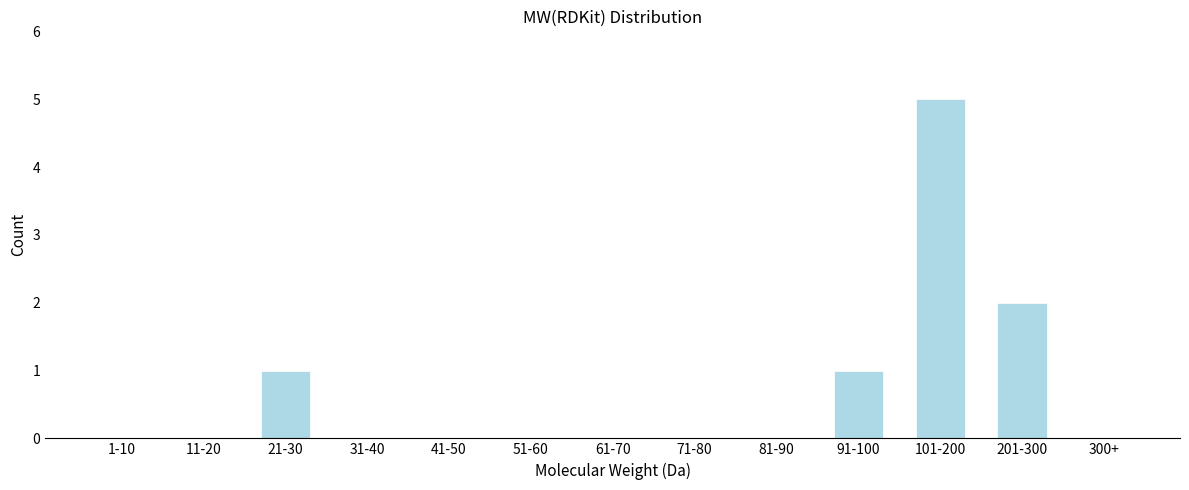

Reading left to right, transcribe all the data shown in this chart.

1-10=0	11-20=0	21-30=1	31-40=0	41-50=0	51-60=0	61-70=0	71-80=0	81-90=0	91-100=1	101-200=5	201-300=2	300+=0